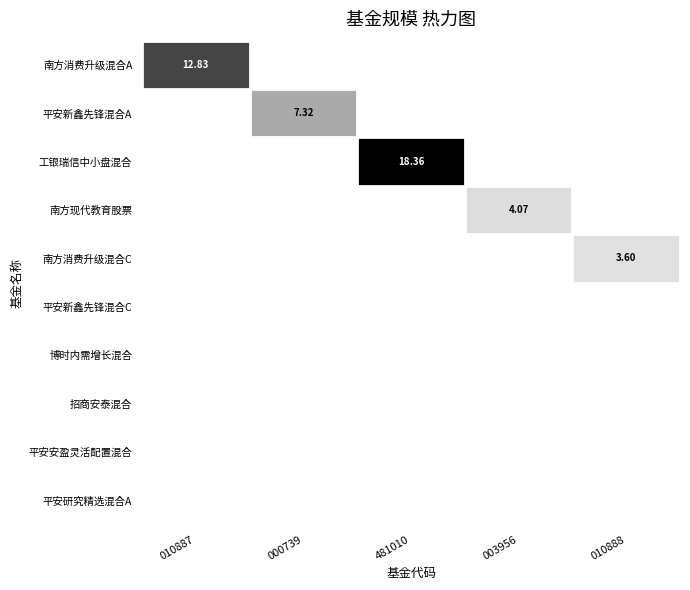

Which label corresponds to the smallest value in the chart?

000739